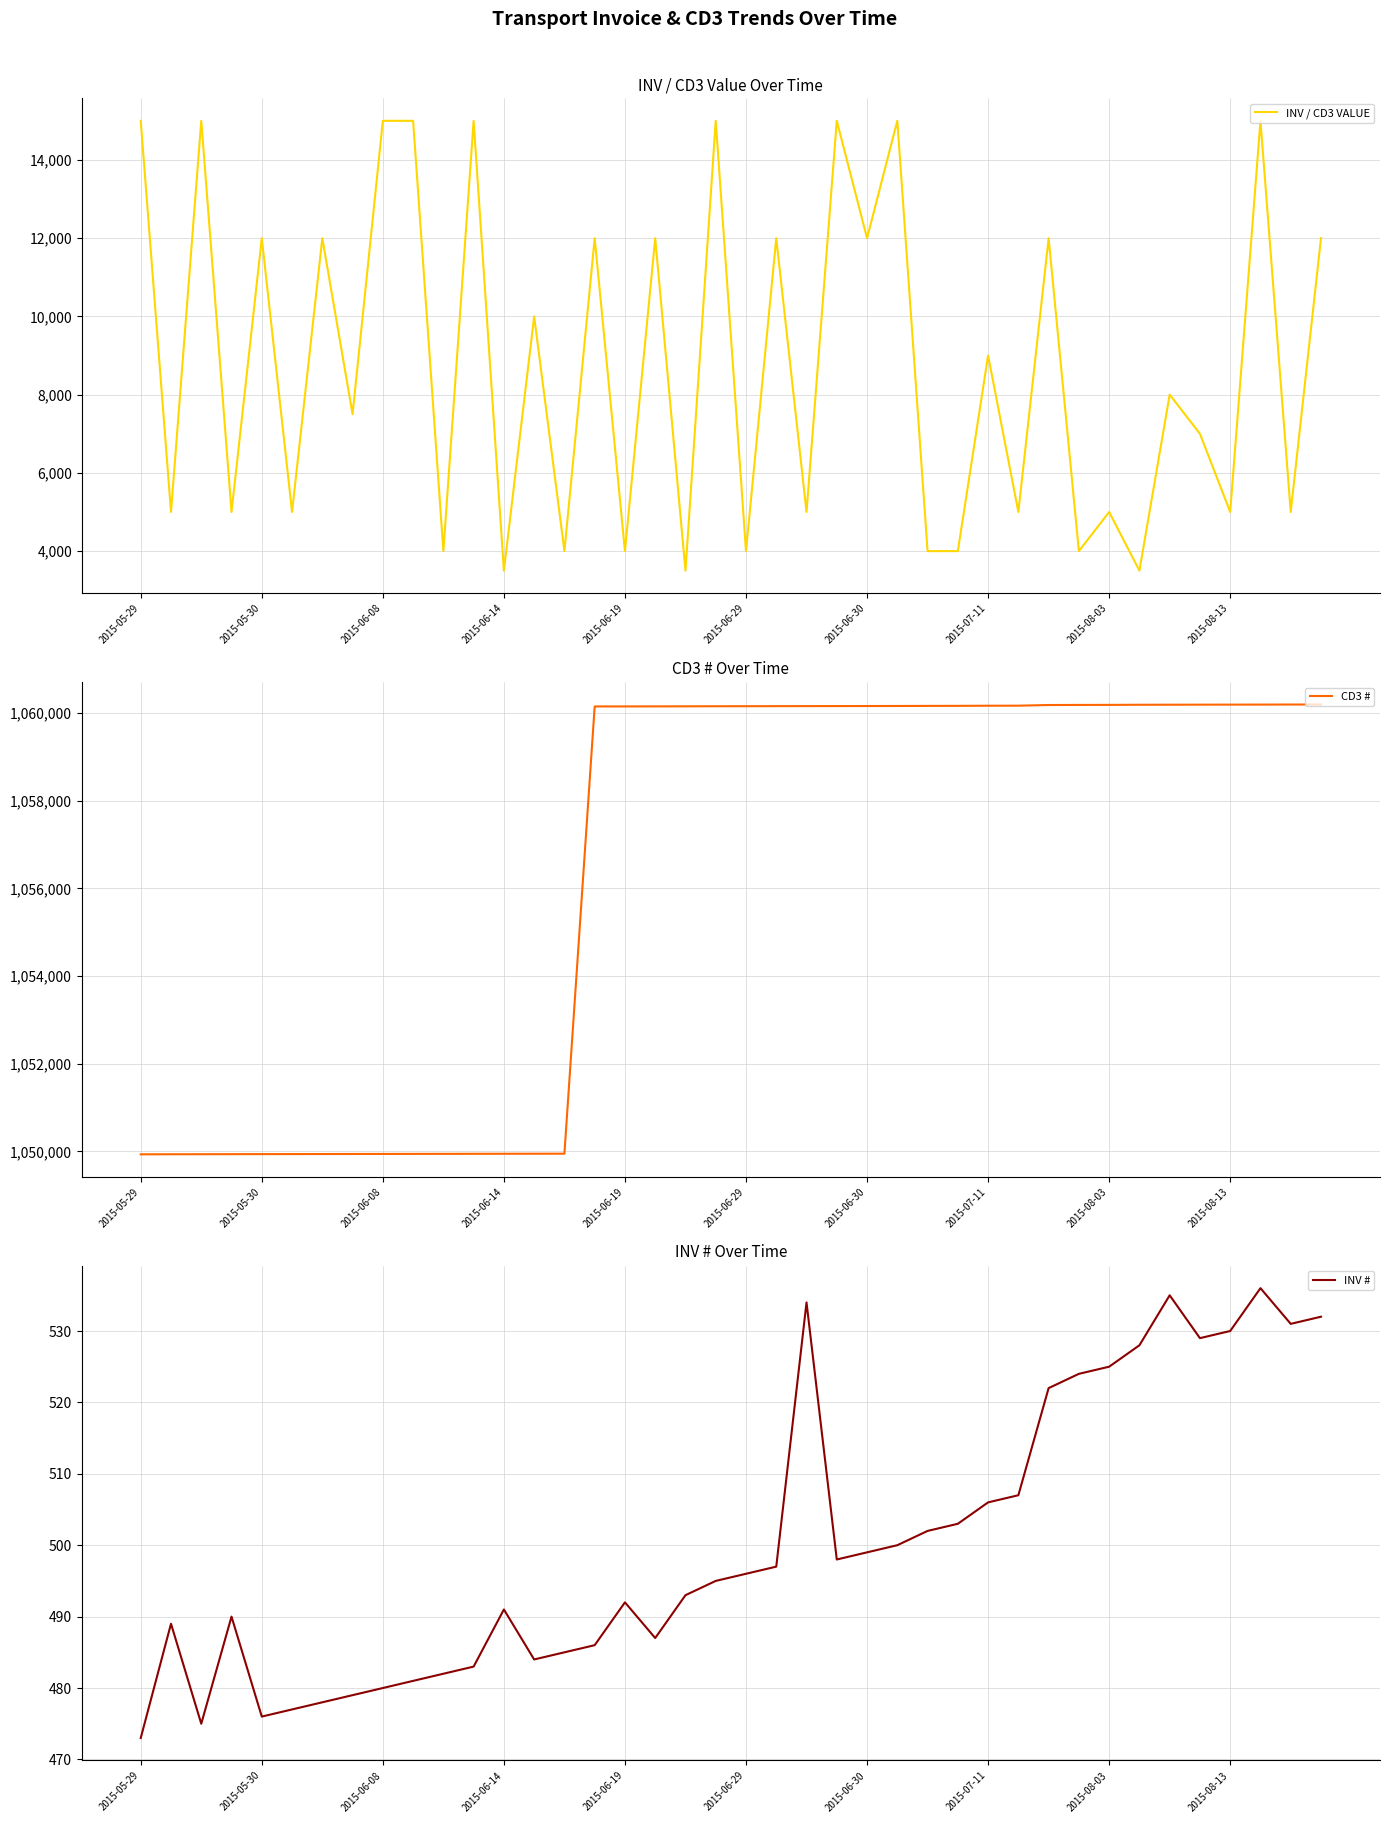

True or false: INV # and INV / CD3 VALUE intersect in this chart.

False